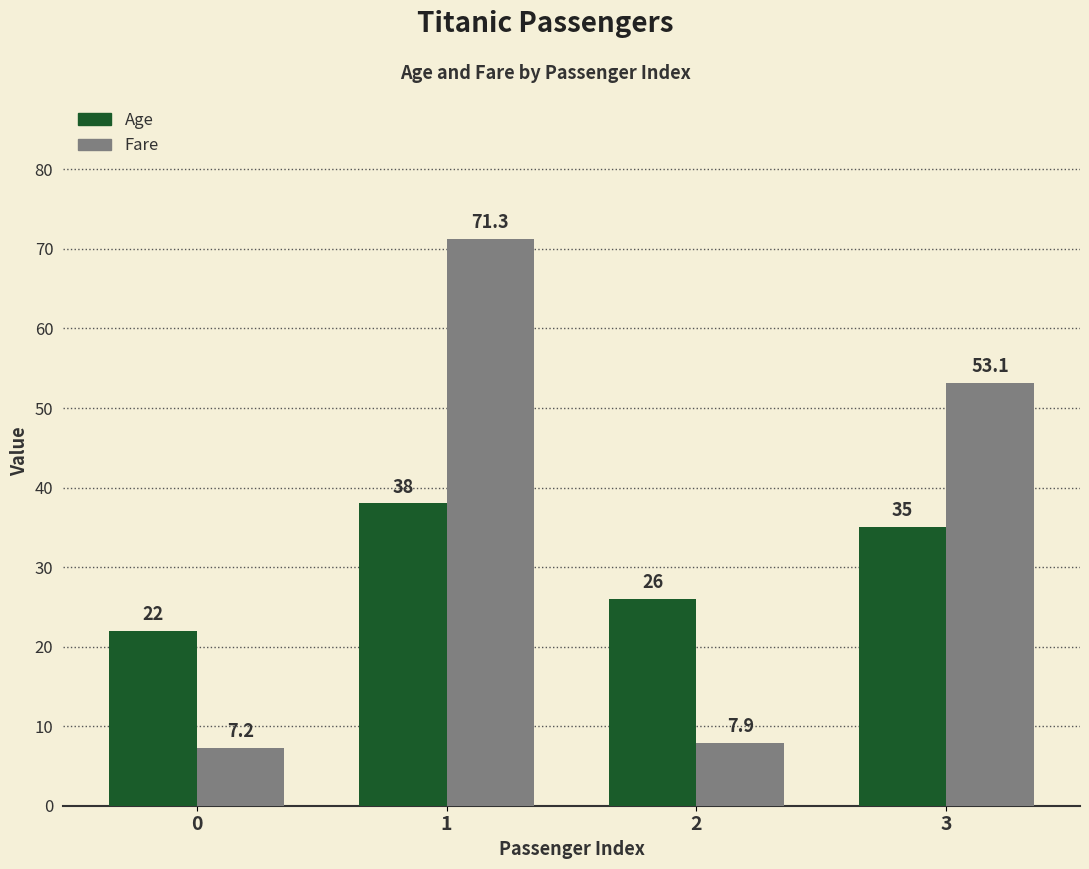

Is it true that Age equals 14.7 at 0?

False